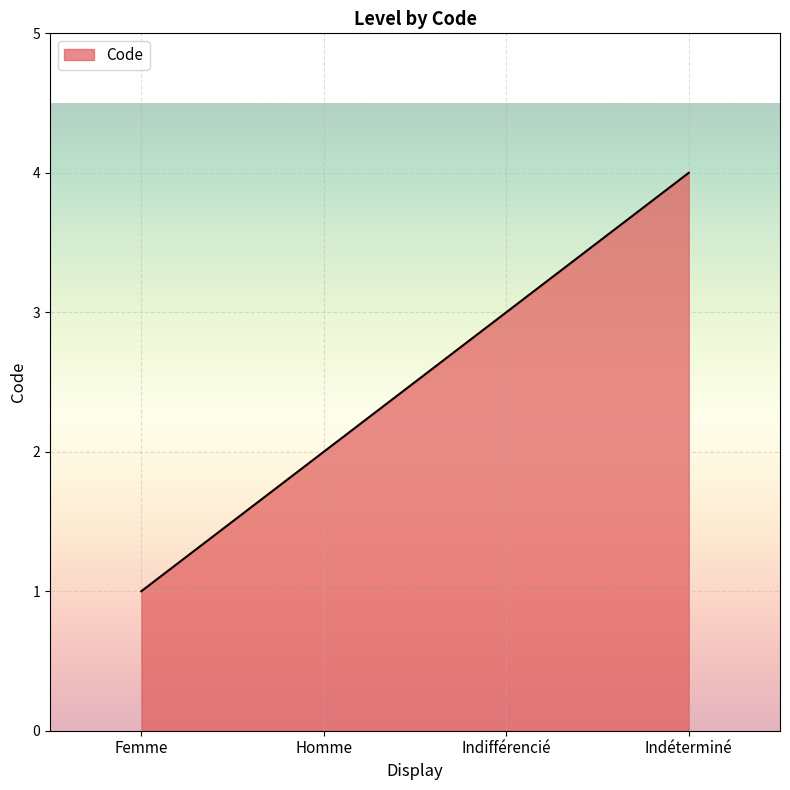

What value does the data have at Indéterminé?

4